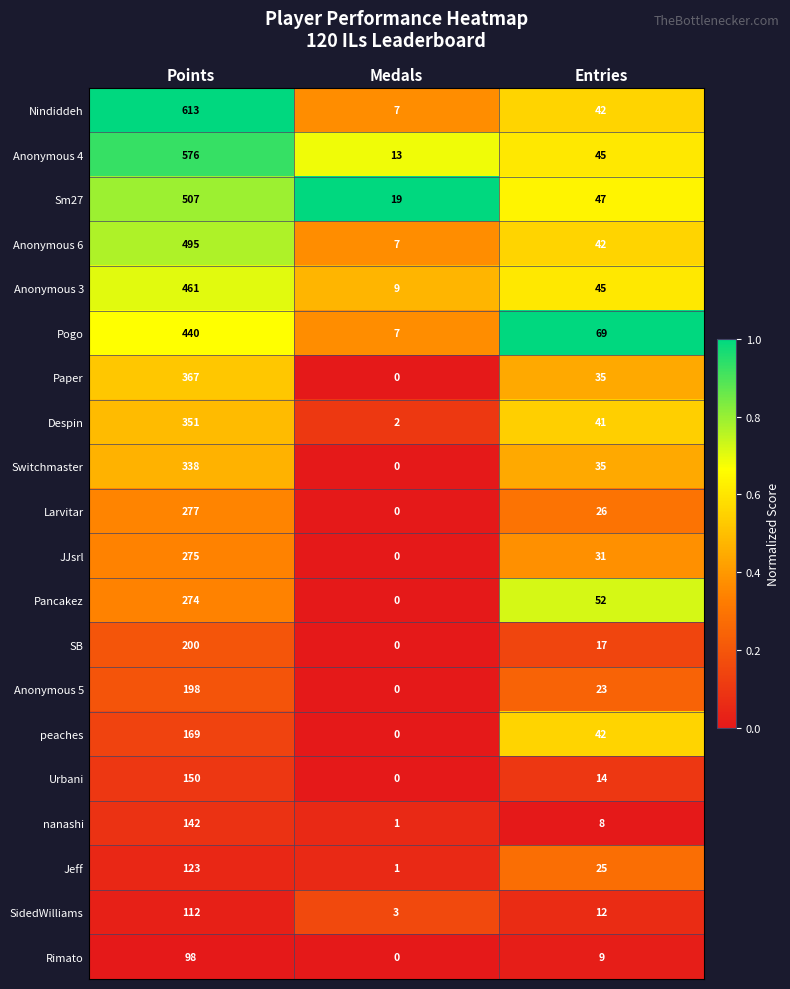

Which series has the largest total across all categories?

Nindiddeh